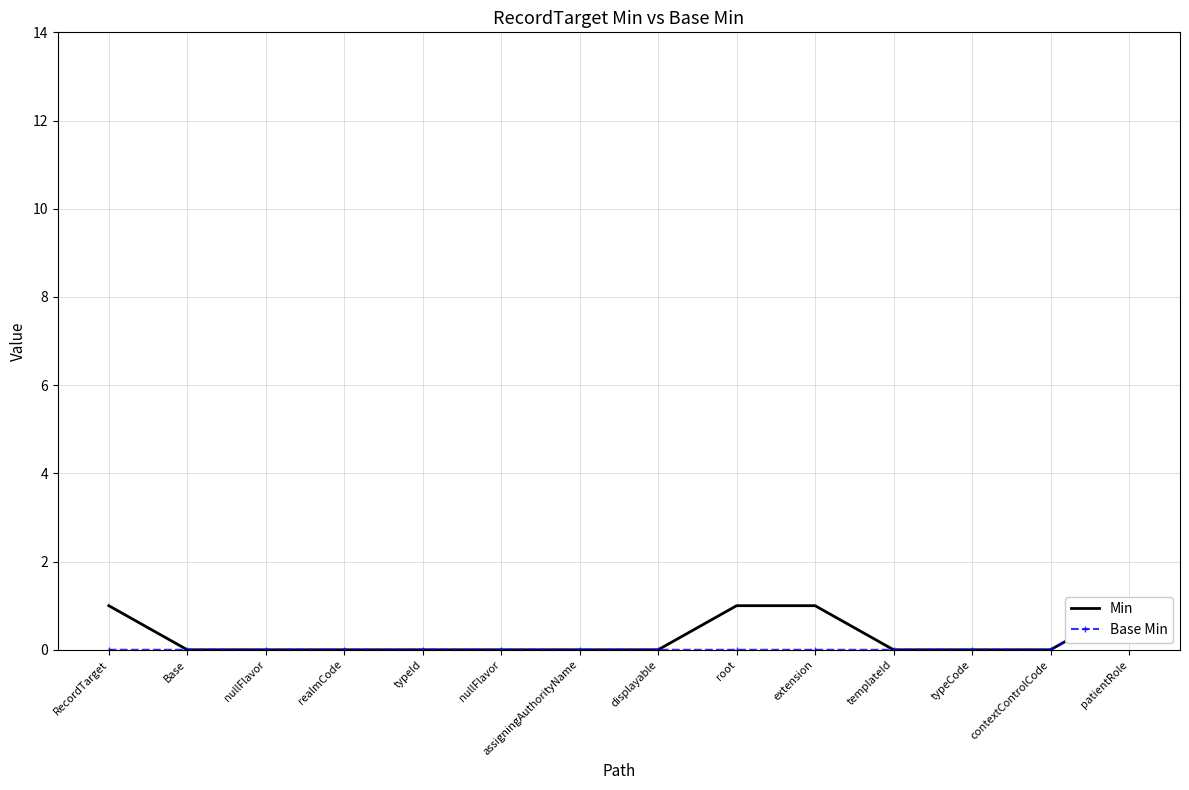

What value does the Min series have at patientRole?

1